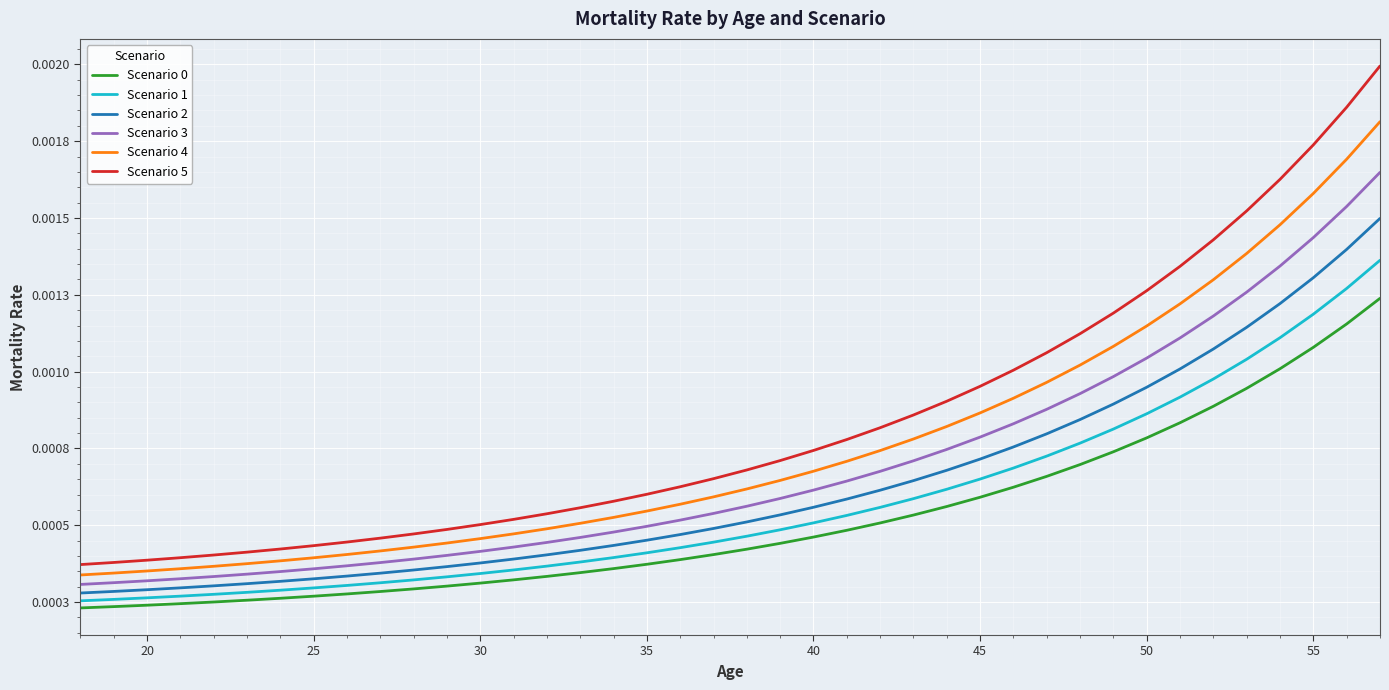

Does the chart display data point markers on the line(s)?

No